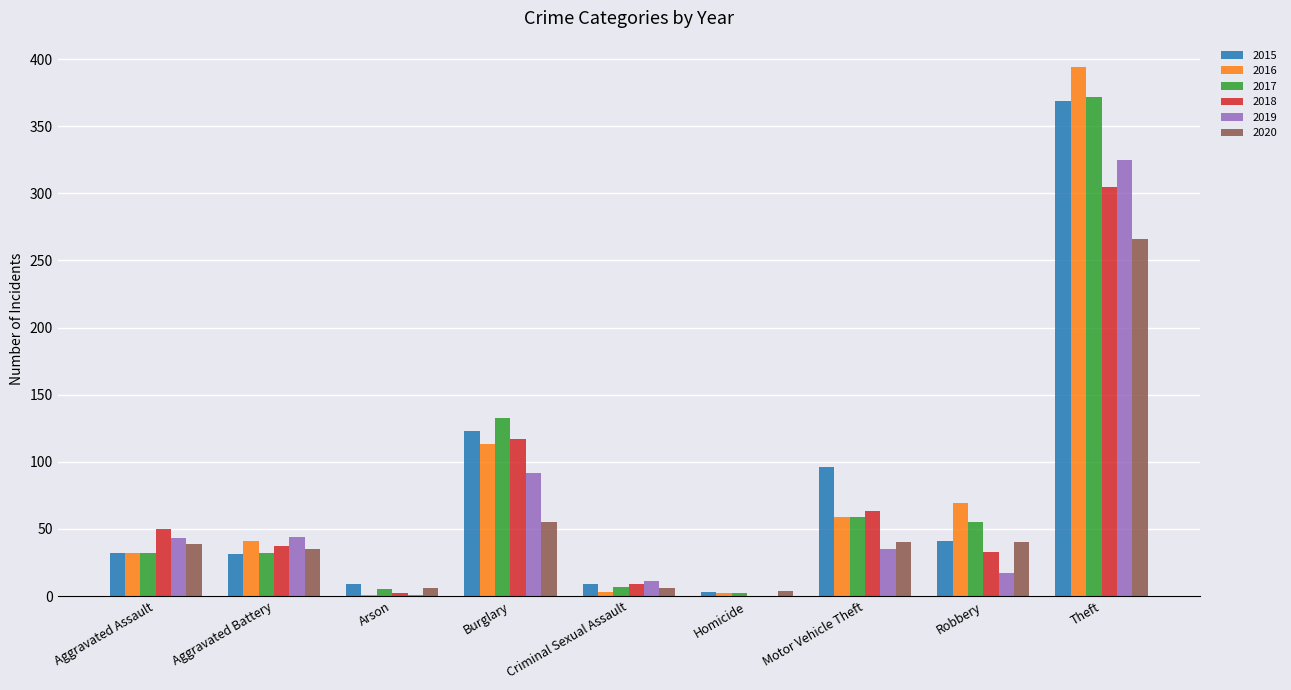

The 2017 series shows 55 at Robbery. True or false?

True